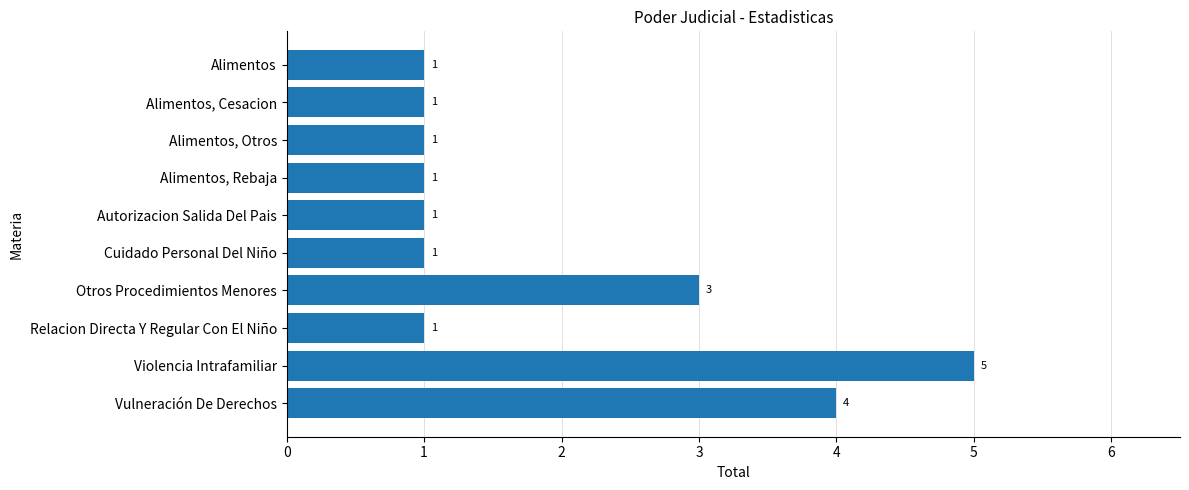

How many series are shown in this chart?

1